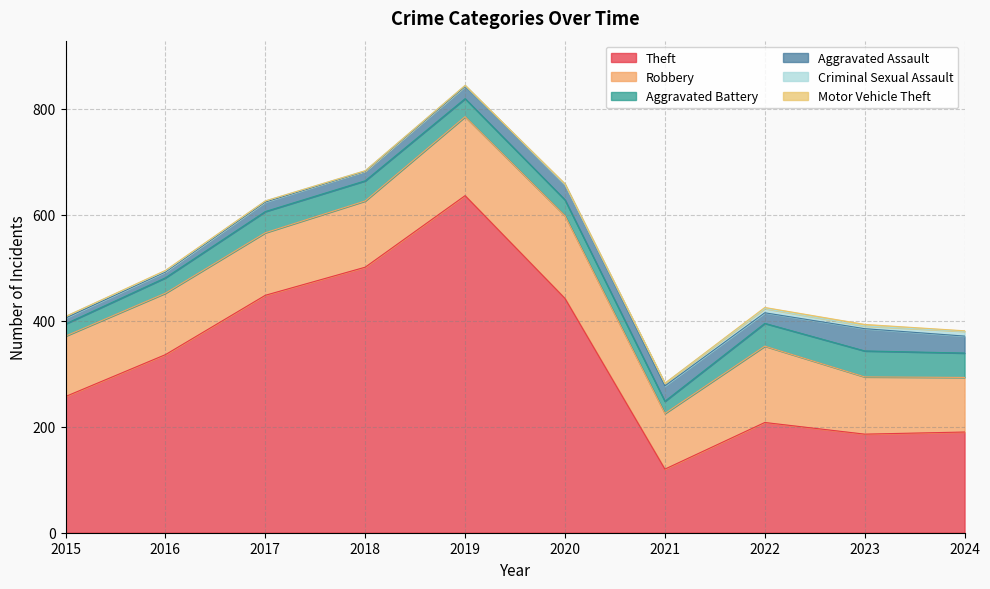

What is the average value of the Robbery series?

124